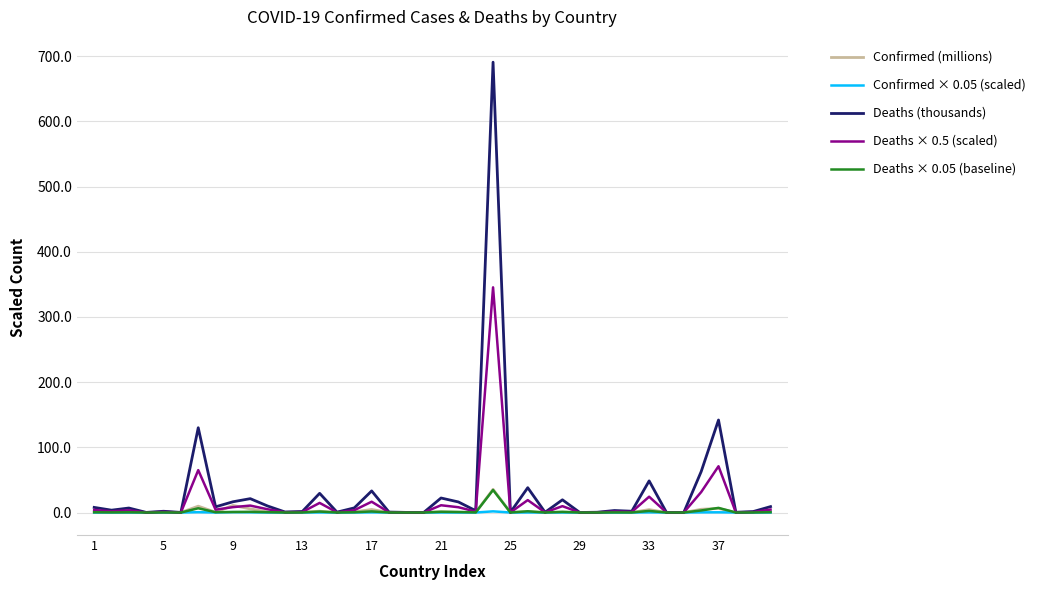

What is the maximum value shown in the chart?

690.7